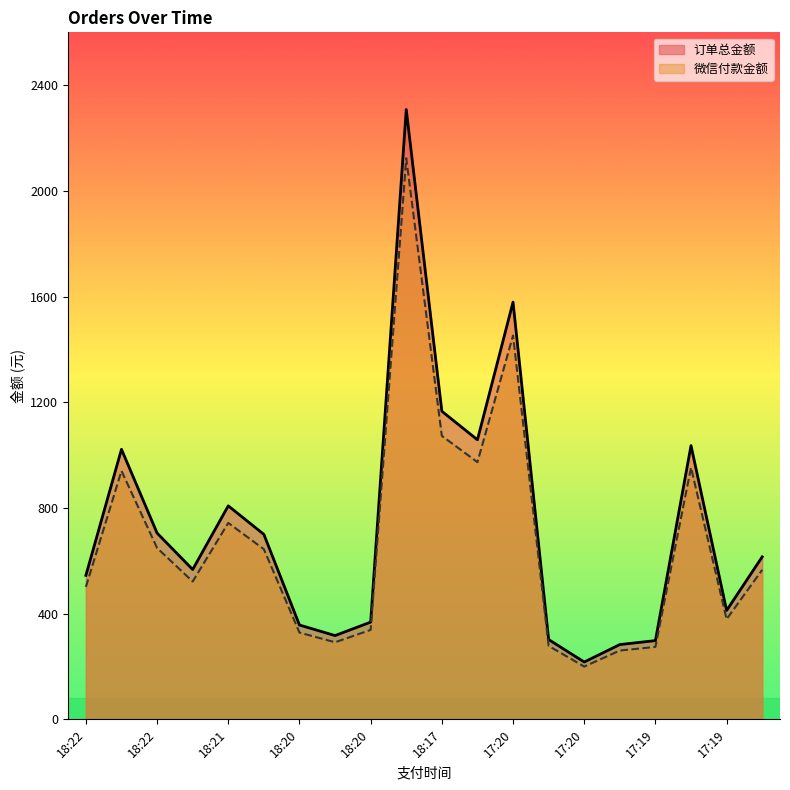

Reading left to right, list all the values displayed in this chart.

订单总金额: 544.9	1022.0	705.0	567.0	808.0	700.0	357.0	317.0	368.0	2308.0	1166.0	1058.0	1579.0	302.0	217.0	283.0	298.0	1036.0	412.0	615.0
微信付款金额: 501.3	940.2	648.6	521.6	743.4	644.0	328.4	291.6	338.6	2123.4	1072.7	973.4	1452.7	277.8	199.6	260.4	274.2	953.1	379.0	565.8